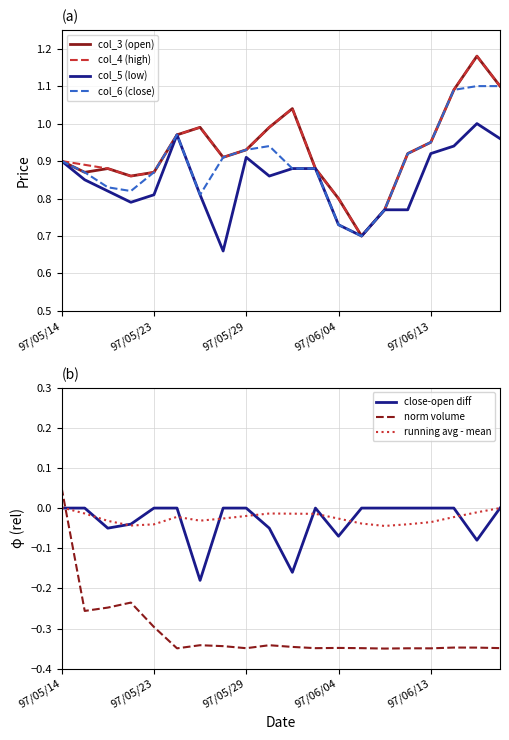

At 97/06/17, list the series in order from largest to smallest.

col_3 (open), col_4 (high), col_6 (close), col_5 (low)